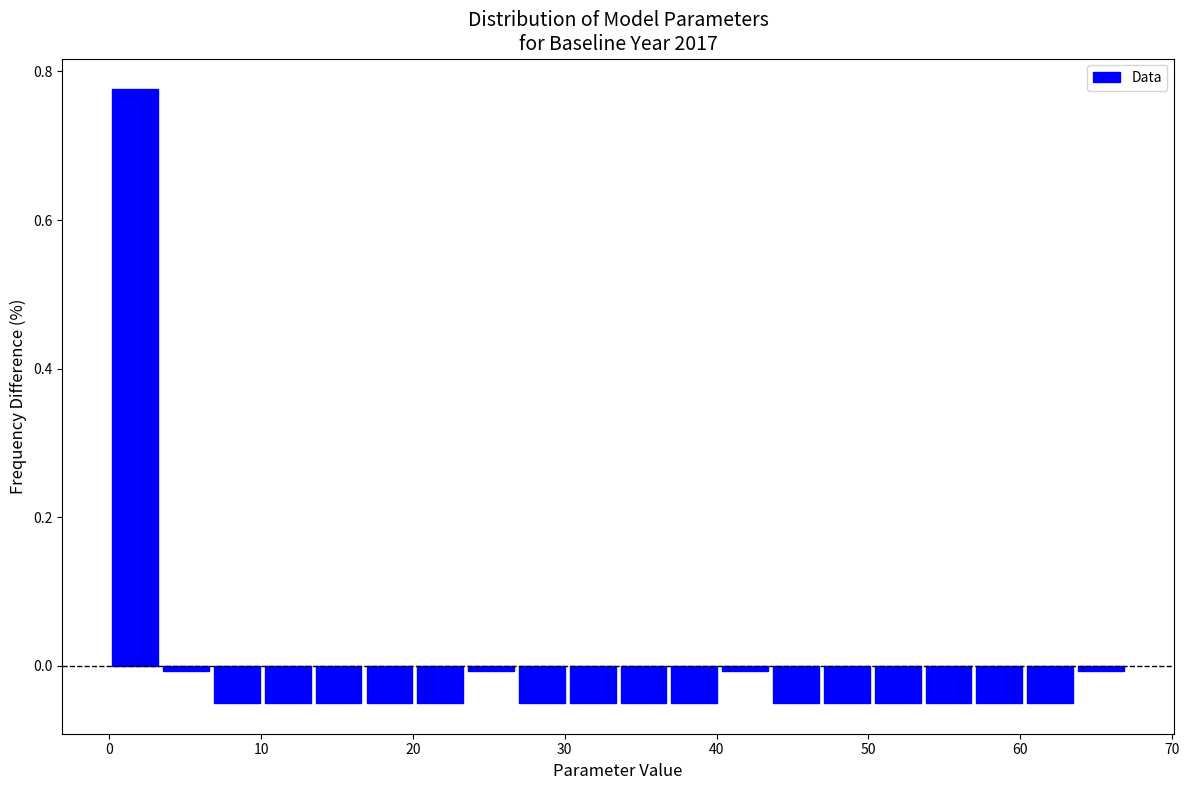

Around what value on the x-axis is the tallest bar? Give the approximate position of its centre, as read against the axis.

2